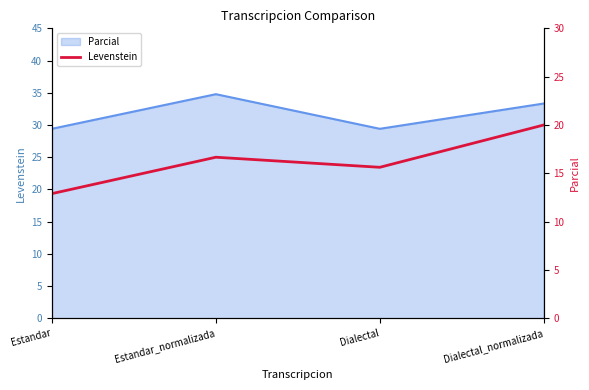

At which category does the chart reach its minimum across all series?

Estandar